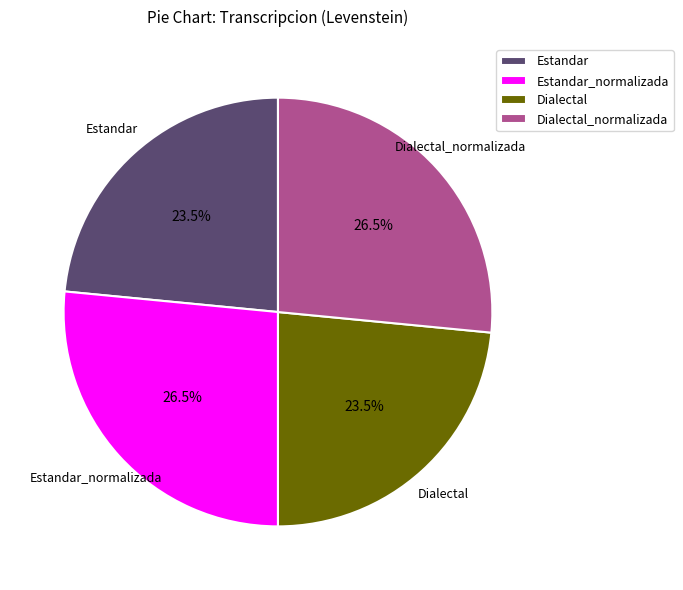

Approximately how many times larger is the value at Estandar_normalizada compared to Estandar?

1.1